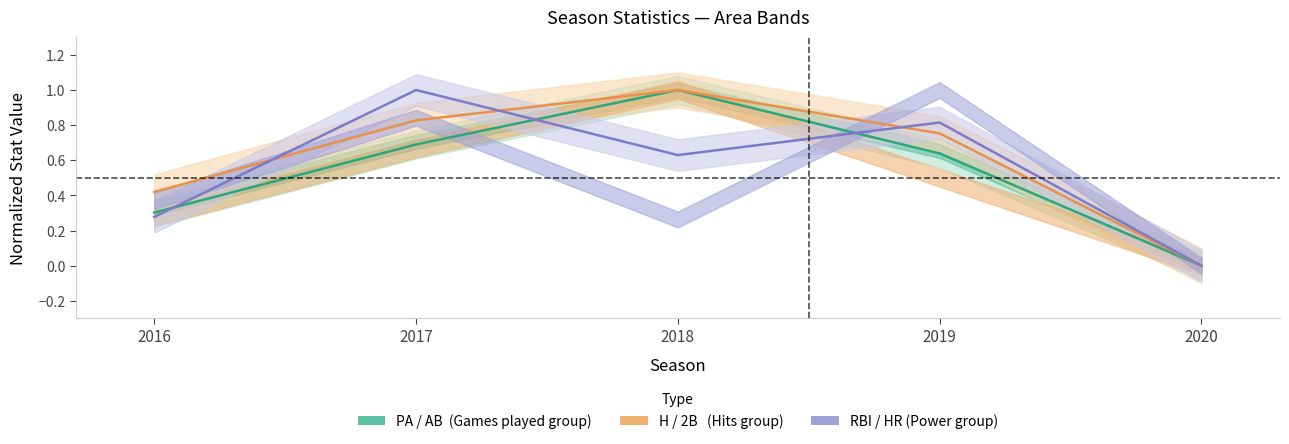

What are all the series names shown in the legend?

PA, H, RBI